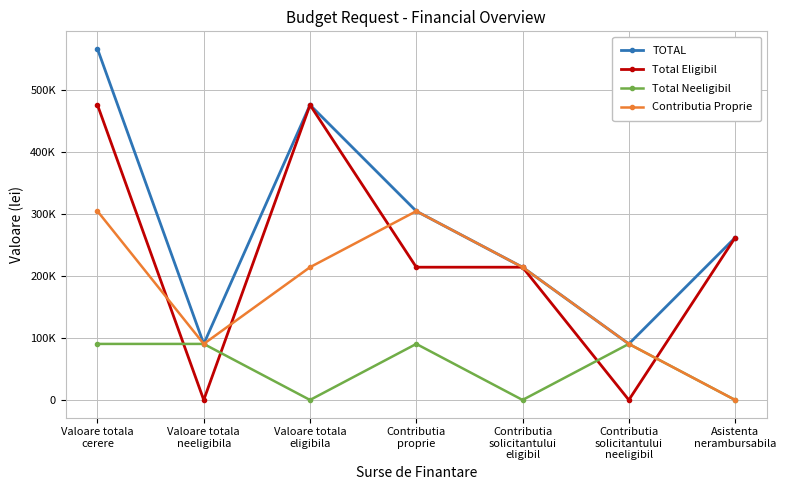

What is the average value of the Contributia Proprie series?

174146.3